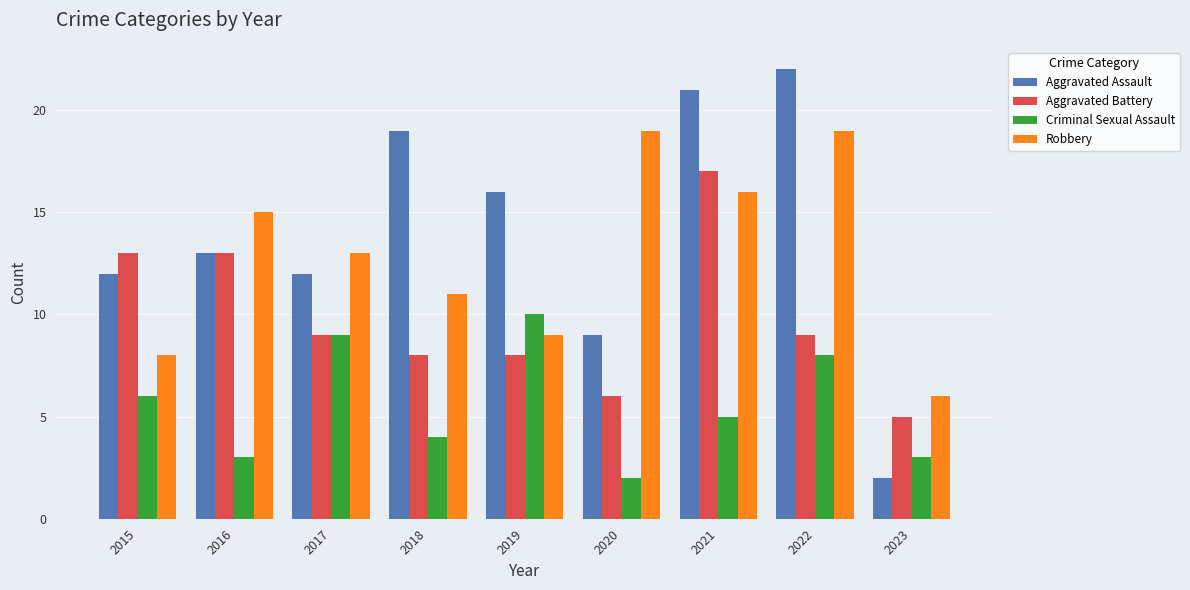

What is the average value of the Criminal Sexual Assault series?

6